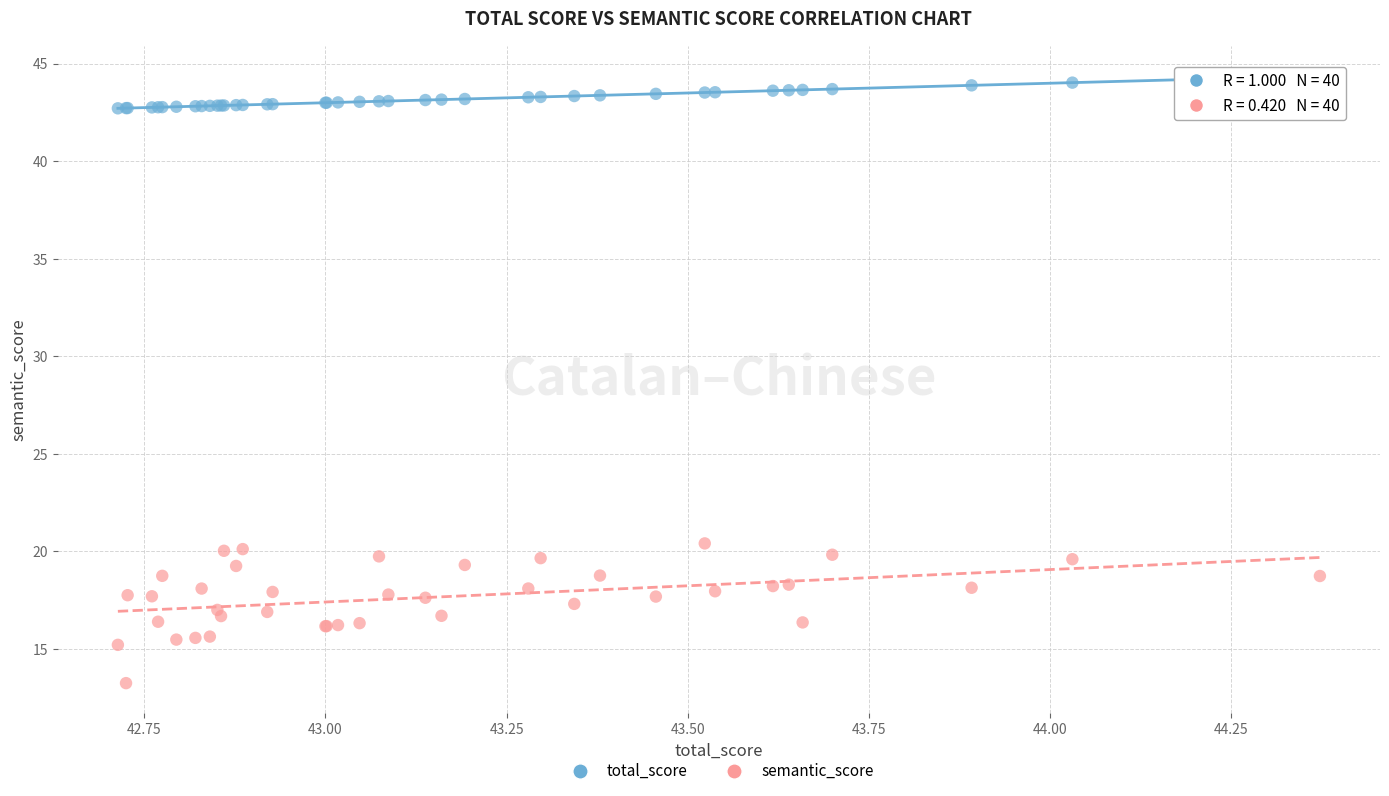

Which series contains the highest Y value?

total_score